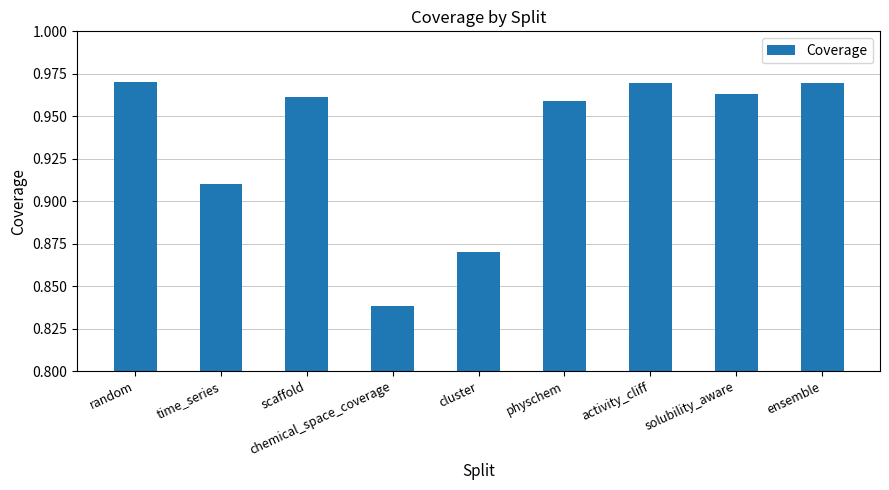

Which category has the lowest value across all series?

chemical_space_coverage